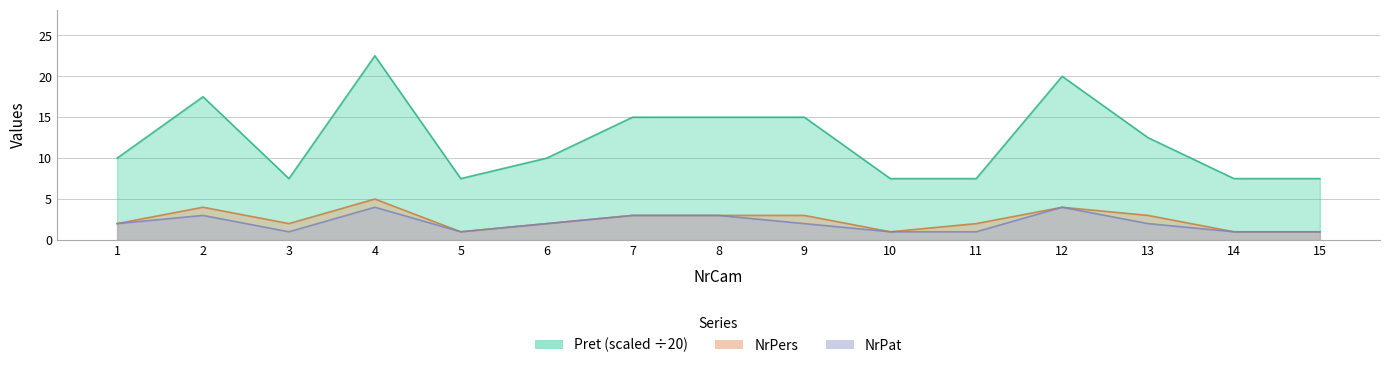

What is the difference between the maximum and second lowest values in the NrPat series?

3.0